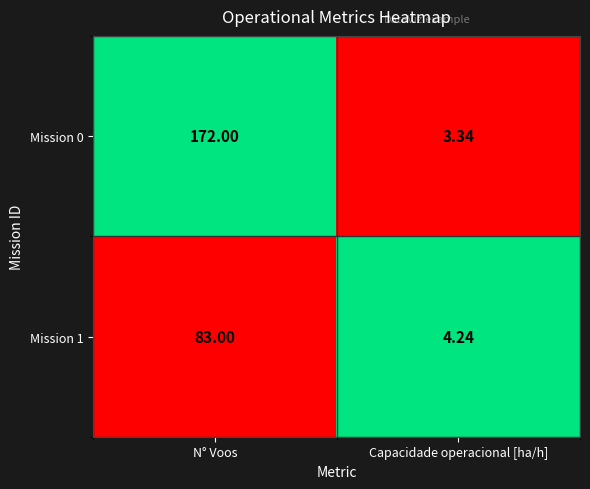

Rank the categories by Mission 1 value from highest to lowest.

N° Voos, Capacidade operacional [ha/h]